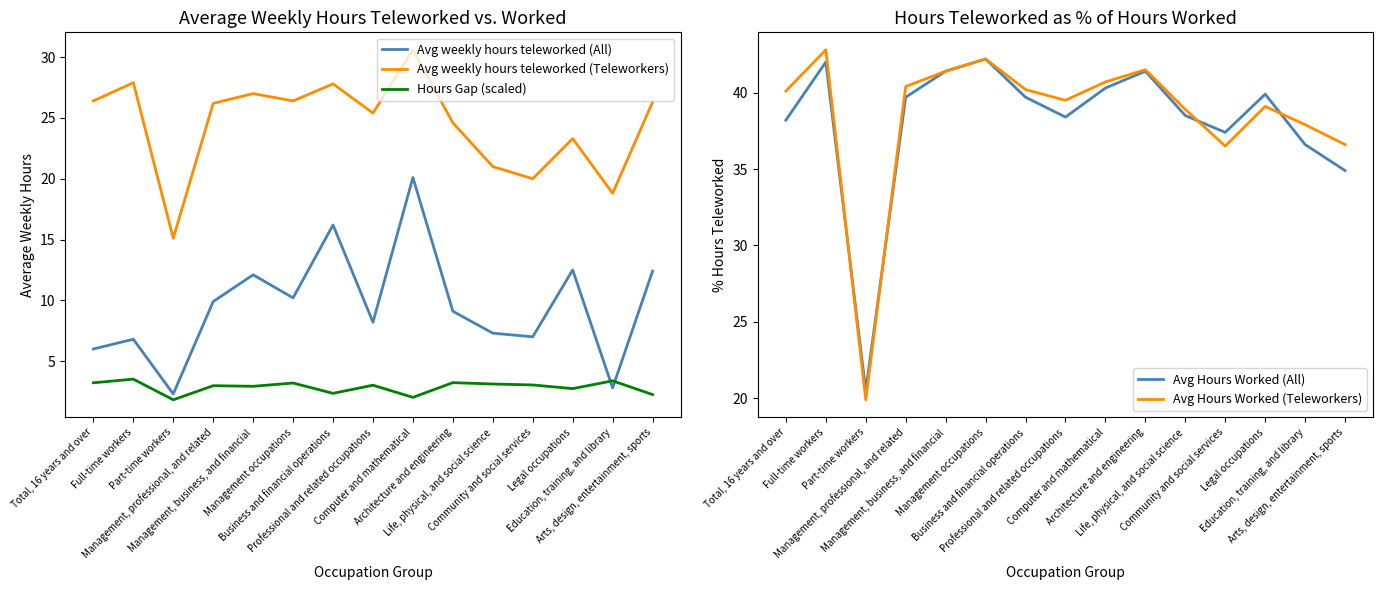

Is it true that Avg Hours Worked (All) equals 41.4 at Architecture and engineering?

True